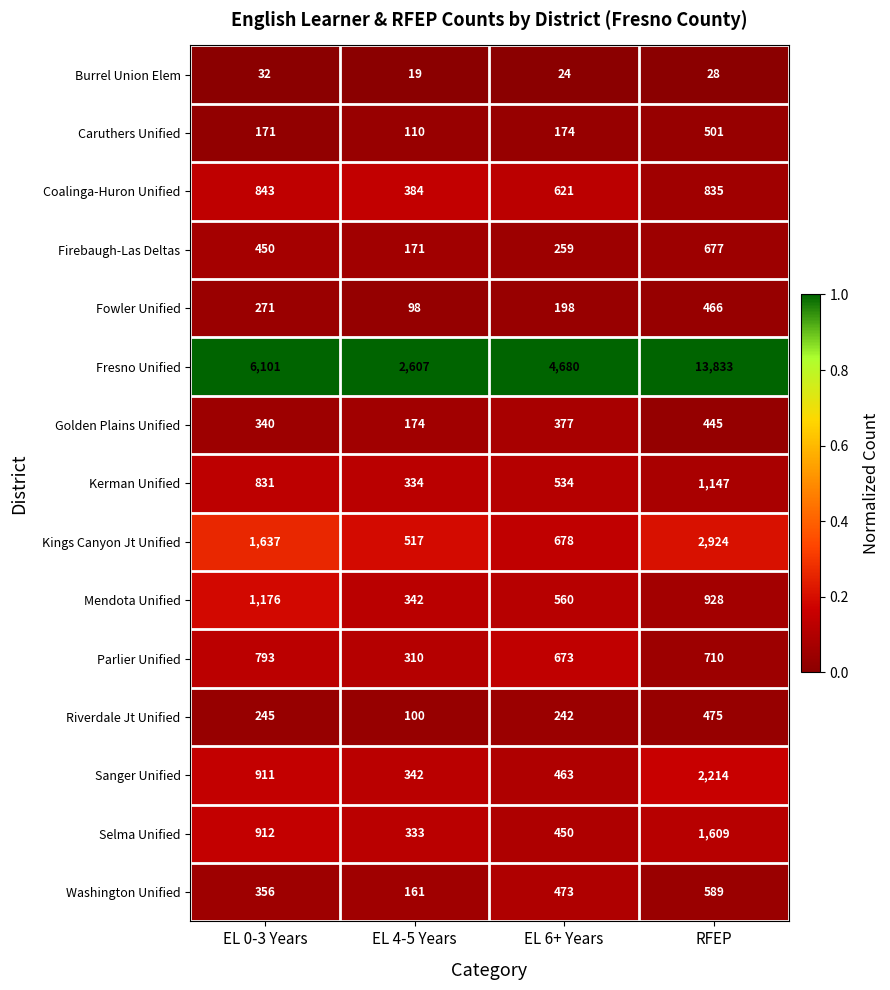

At how many categories does at least one series exceed 2455?

4